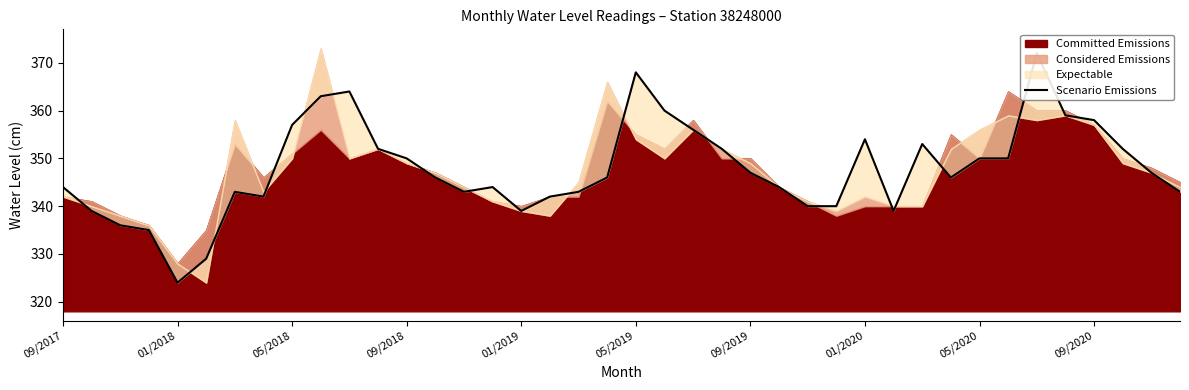

How many data points are less than 346?

18